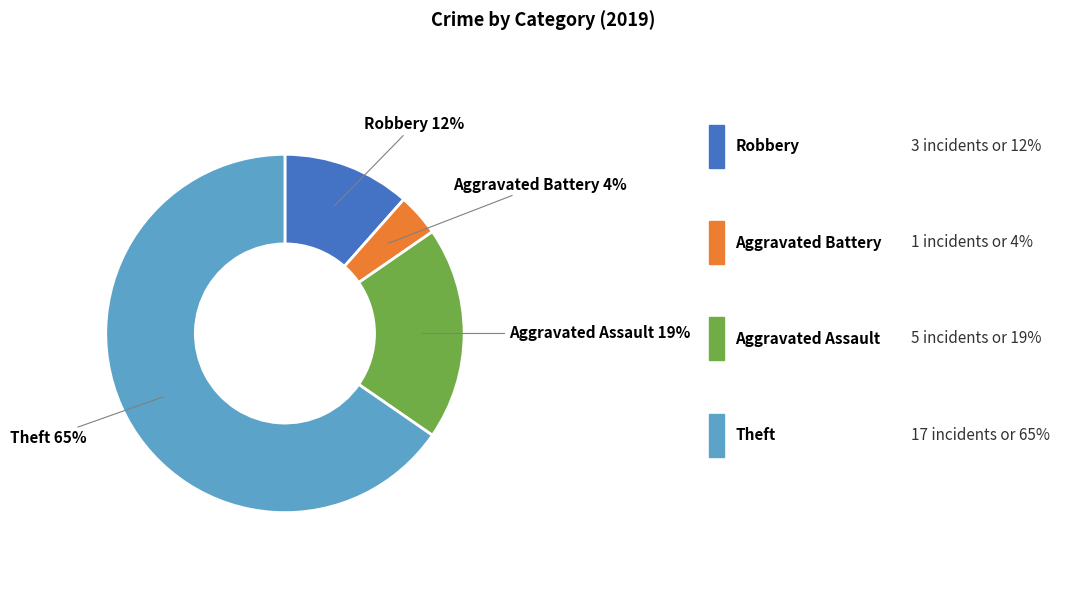

Is there a majority slice in this chart?

Yes